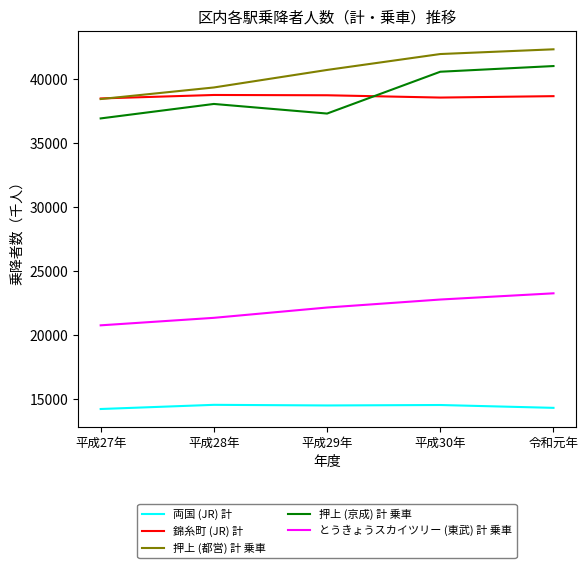

True or false: 押上 (京成) 計 乗車 and 押上 (都営) 計 乗車 intersect in this chart.

False